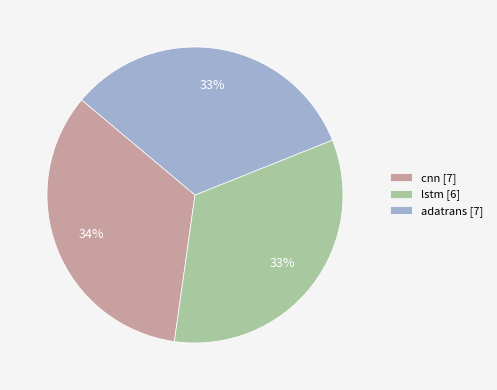

How many segments does this pie chart have?

3